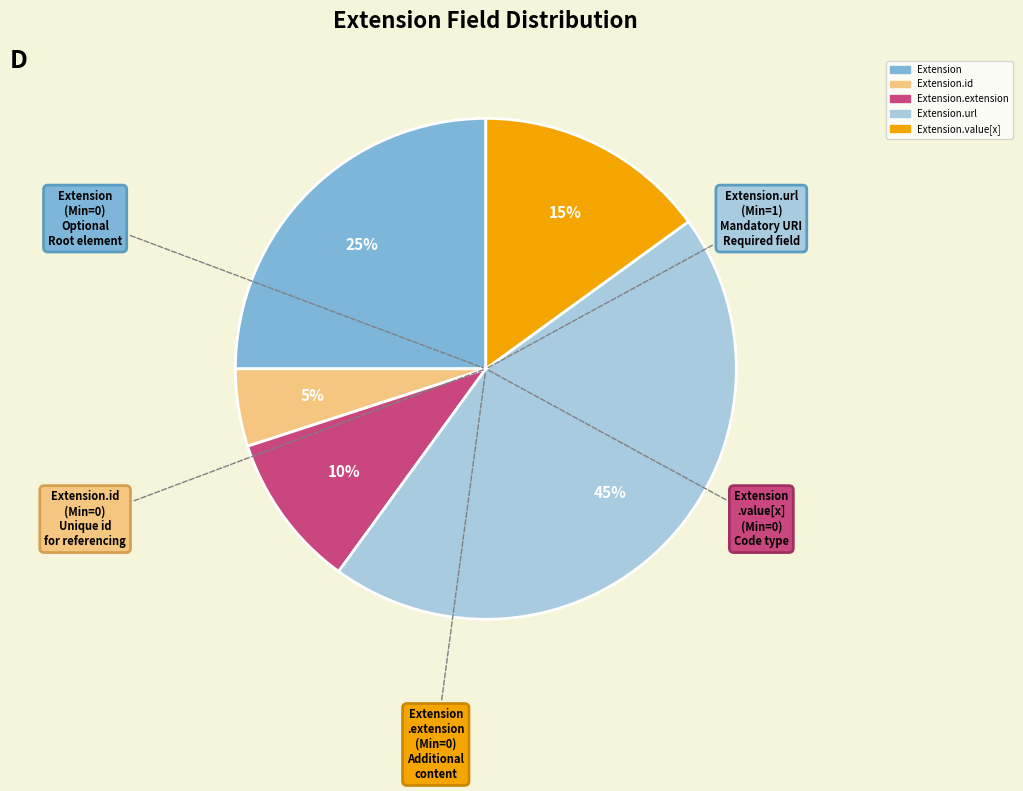

Count the number of slices in the pie.

5